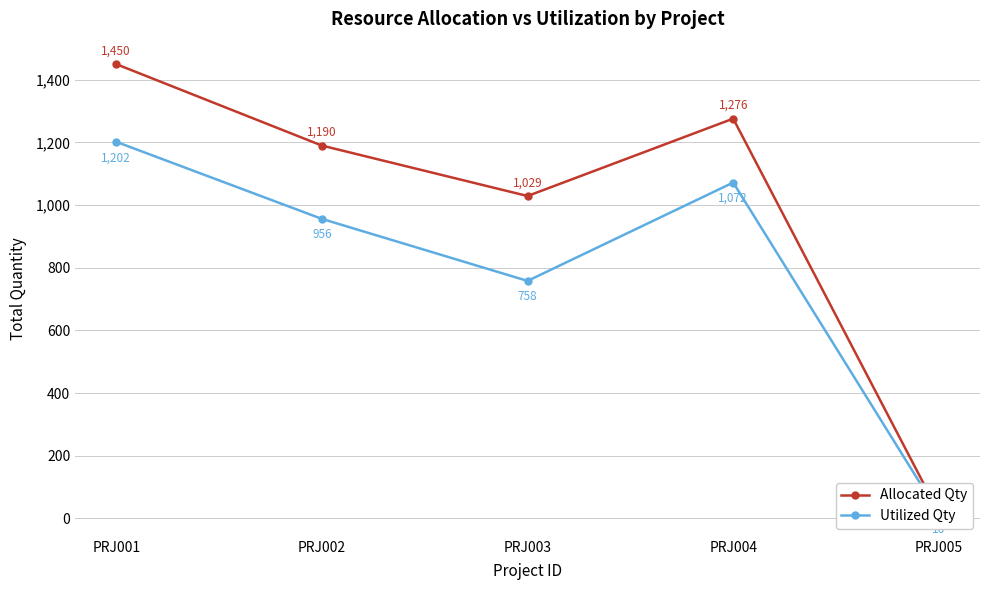

True or false: Utilized Qty has more than 2 interior local peaks.

False